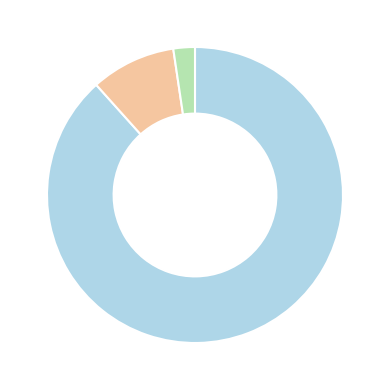

Does any single category account for the majority?

Yes